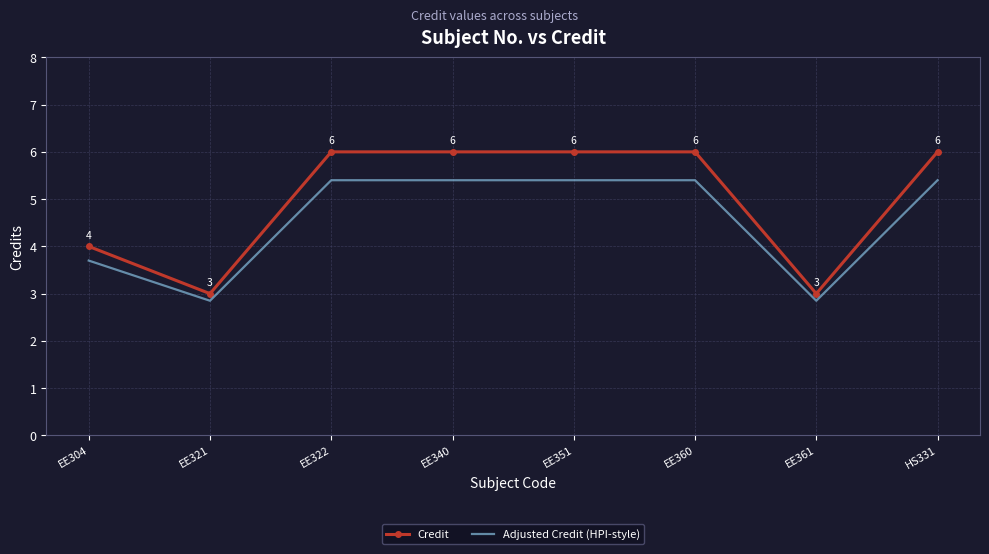

What is the difference between the Adjusted Credit (HPI-style) values at EE304 and EE360?

1.7